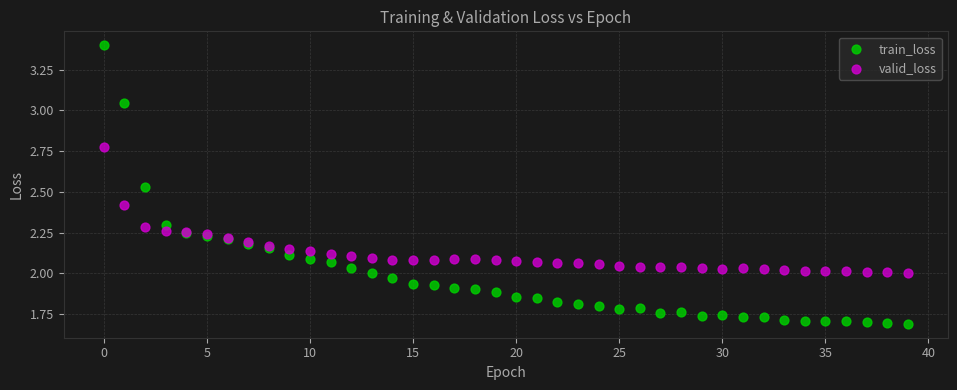

Which series has the largest Y range (max minus min)?

train_loss